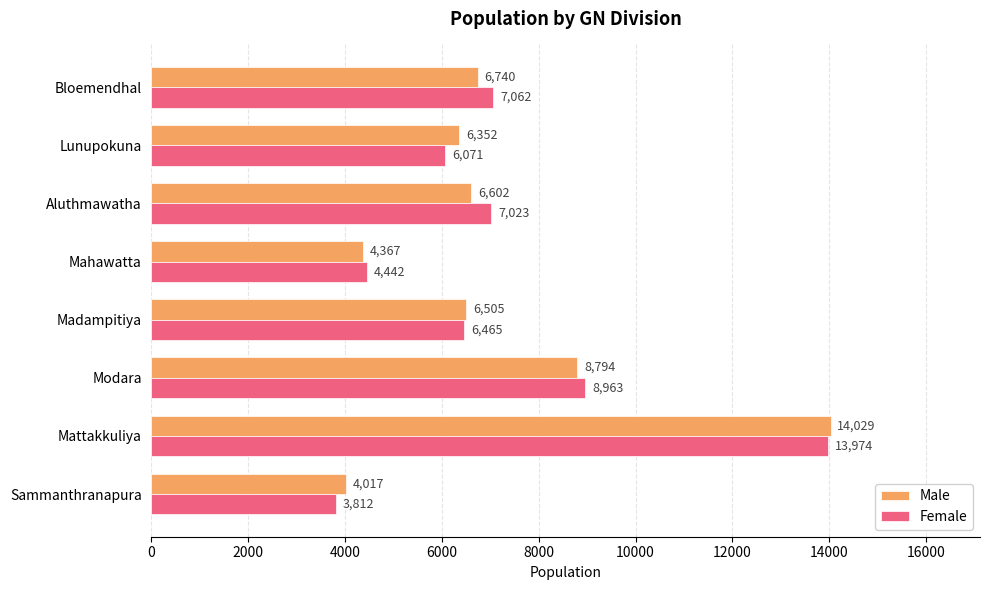

Which series changed the most between Madampitiya and Lunupokuna?

Female